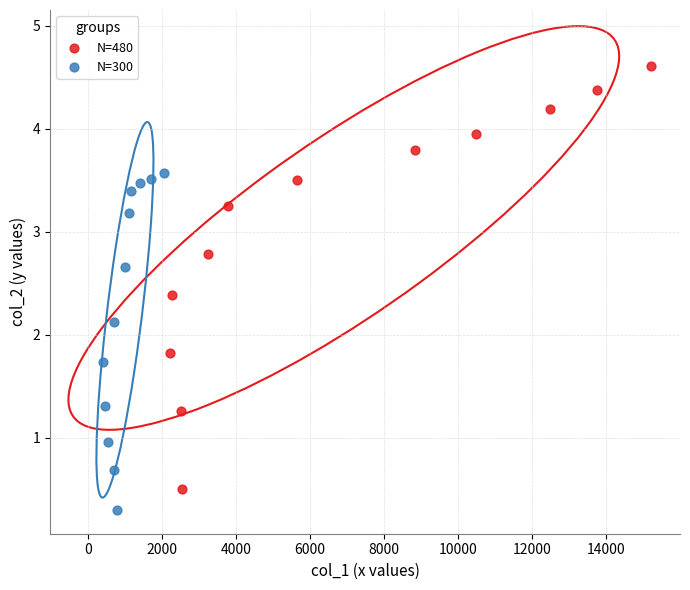

Which series has the widest spread of Y values?

N=480